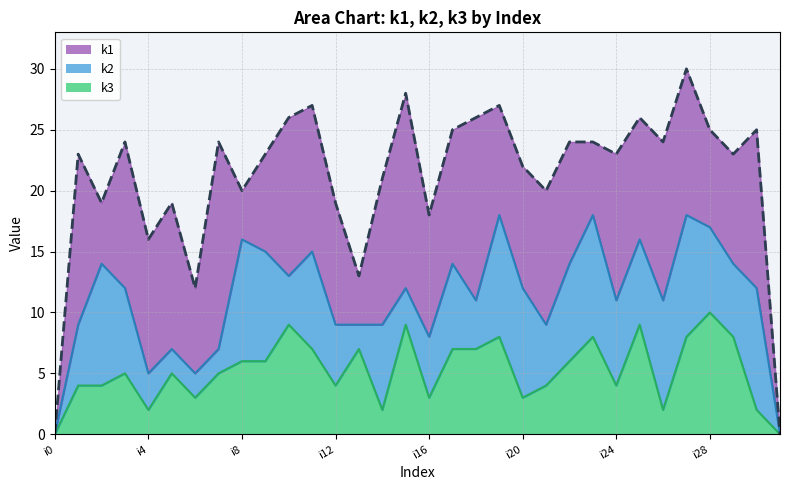

What is the value of the k1 point at the 17th from the left?

10